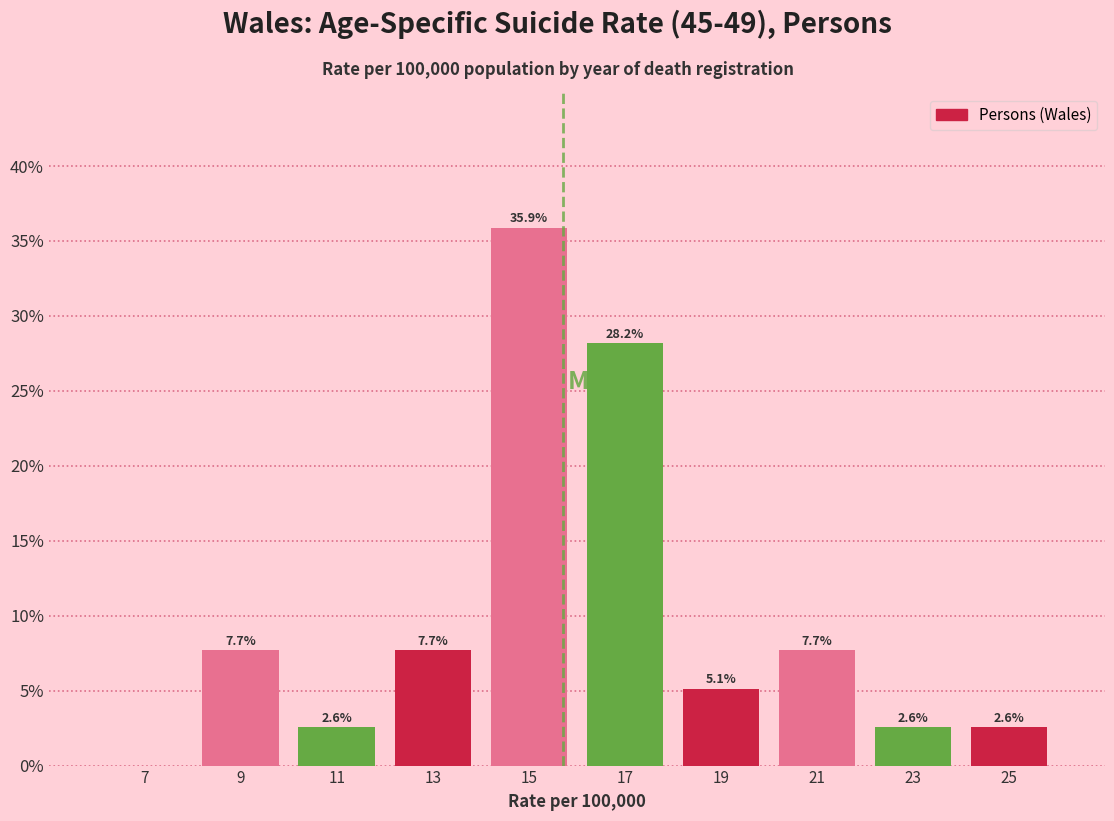

Over which range of the x-axis is the bar tallest?

14 to 16